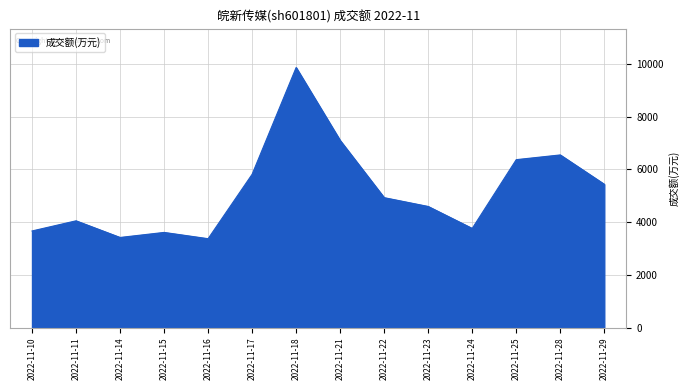

The value at 2022-11-23 is 4590. True or false?

True